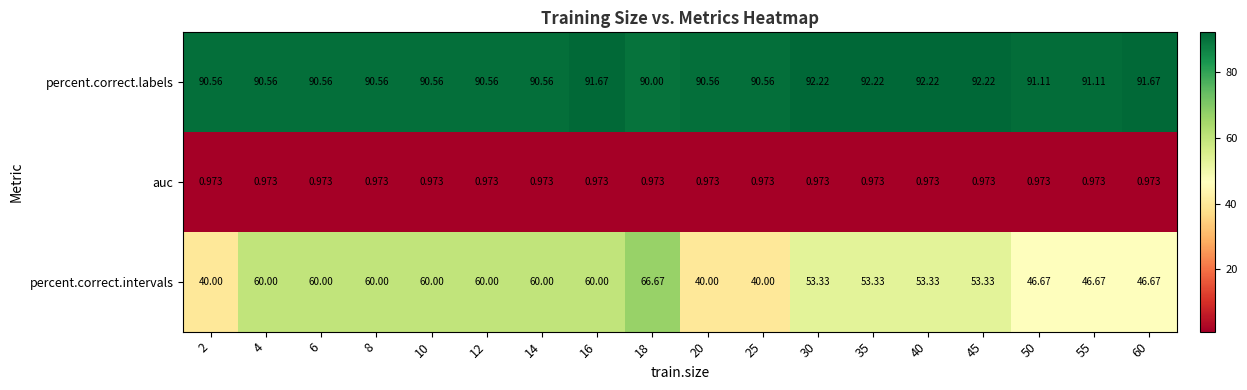

How many data points in percent.correct.labels are above 90?

17